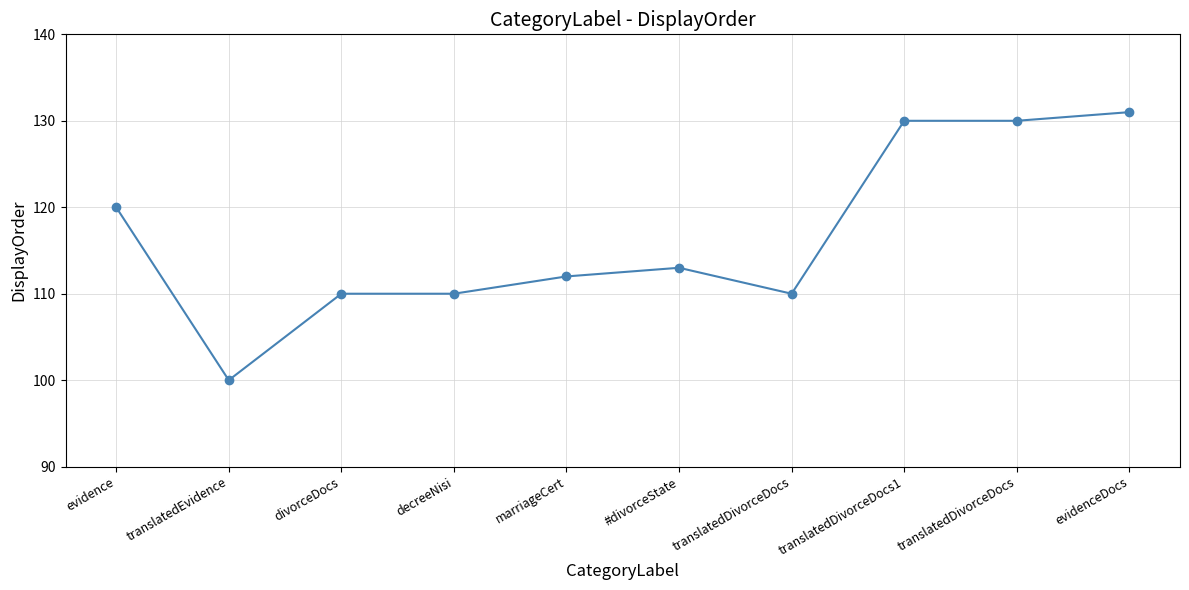

Reading right to left, what are all the values shown in this chart?

evidenceDocs=131	translatedDivorceDocs=130	translatedDivorceDocs1=130	translatedDivorceDocs=110	#divorceState=113	marriageCert=112	decreeNisi=110	divorceDocs=110	translatedEvidence=100	evidence=120